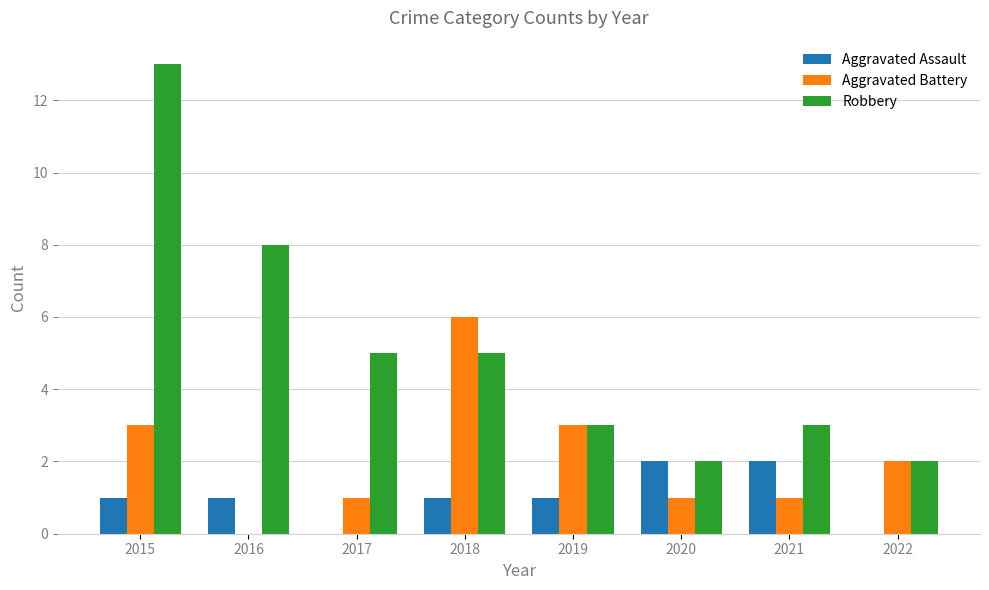

Is the value of Aggravated Assault at 2020 greater than the value of Robbery at 2019?

No